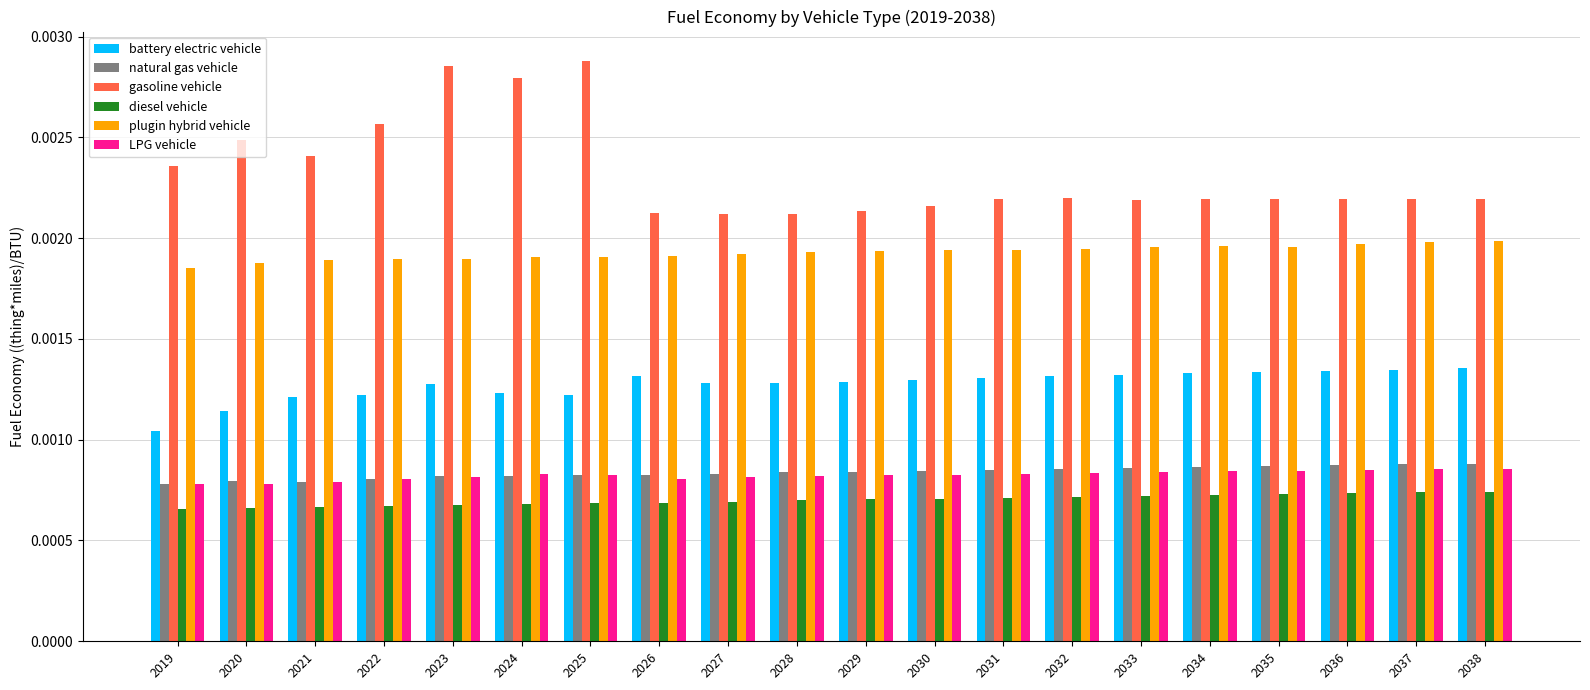

Which series has the largest range (max minus min)?

gasoline vehicle